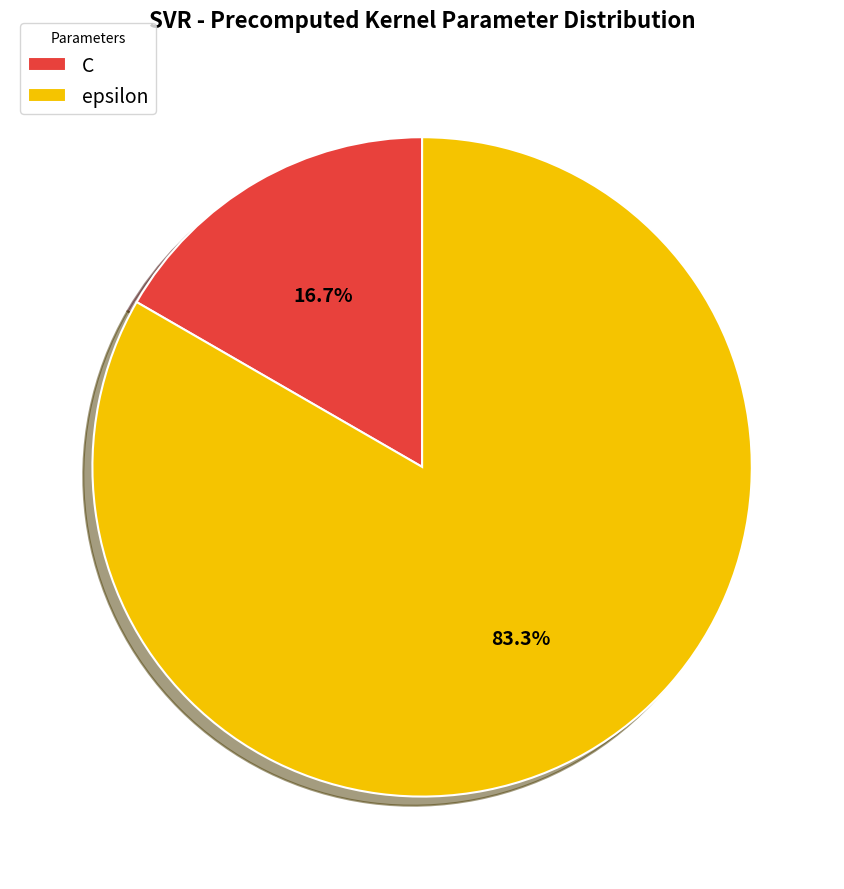

To the nearest percent, what is the difference between the C and epsilon slice percentages?

67%